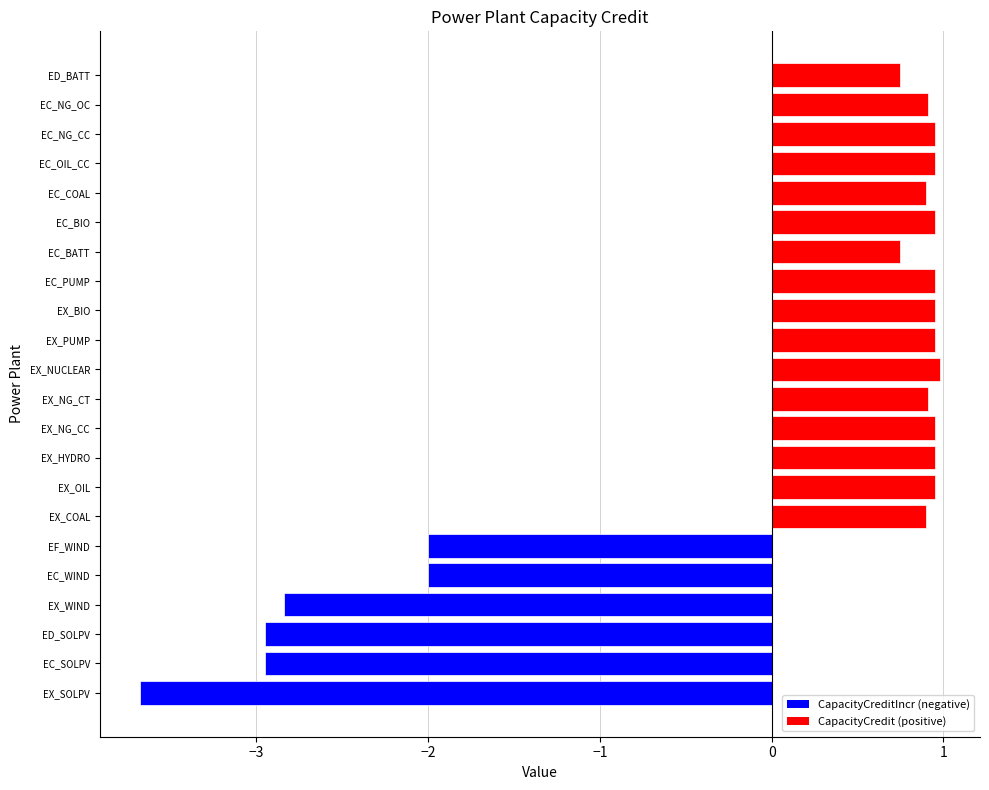

What is the minimum value shown in the chart?

-3.7